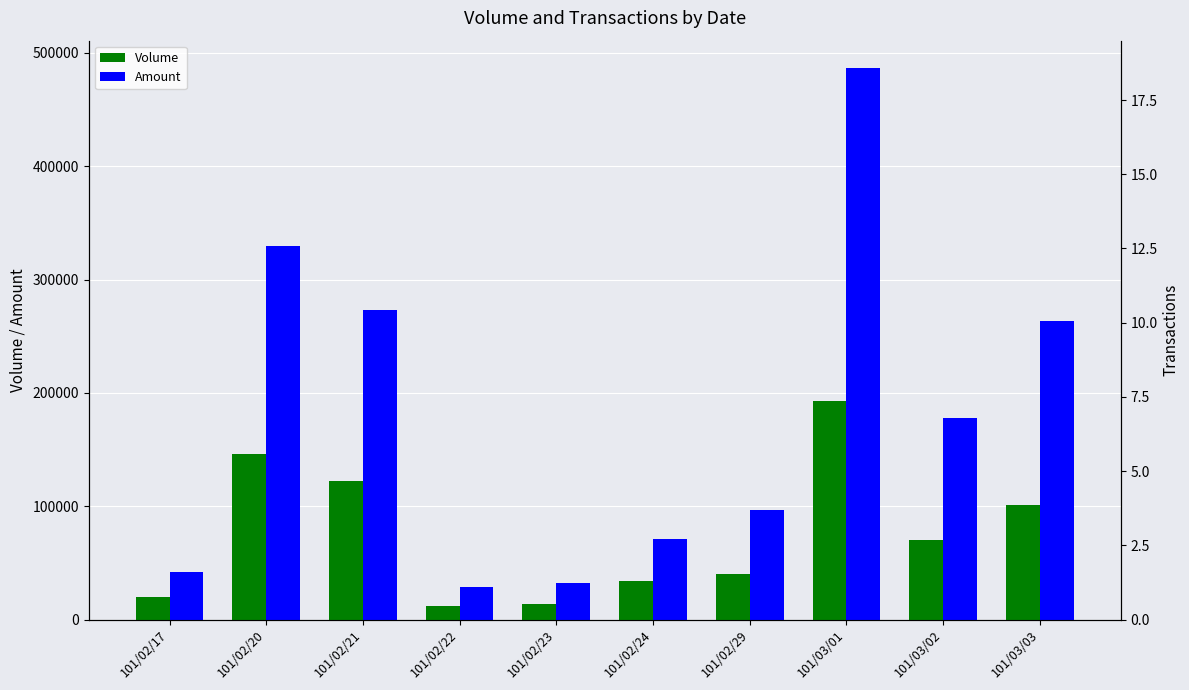

True or false: Volume has a value of 122000 at 101/02/21.

True